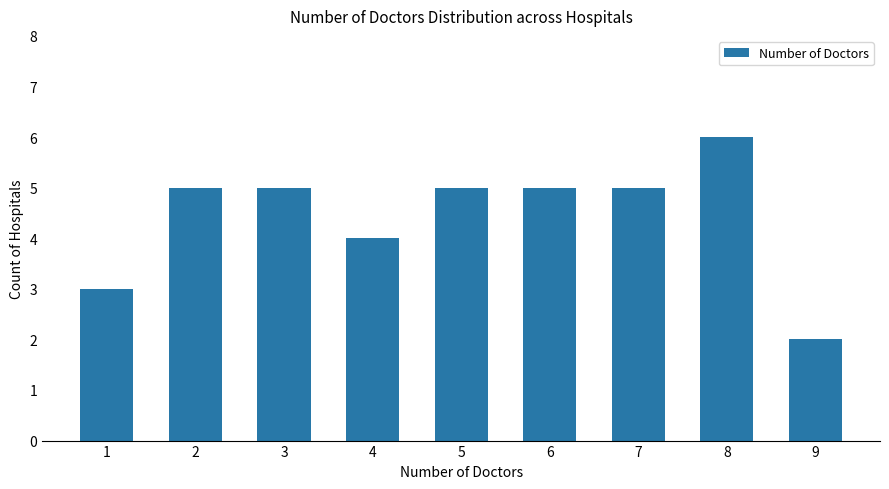

Reading right to left, transcribe all the data shown in this chart.

2	6	5	5	5	4	5	5	3